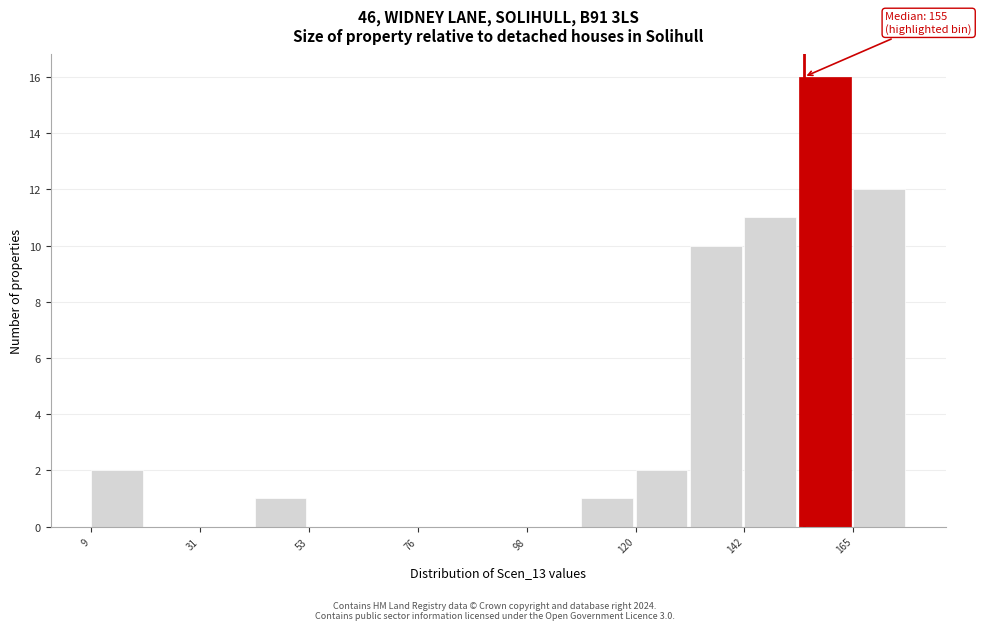

Read against the x-axis, roughly where is the centre of the tallest bar?

160